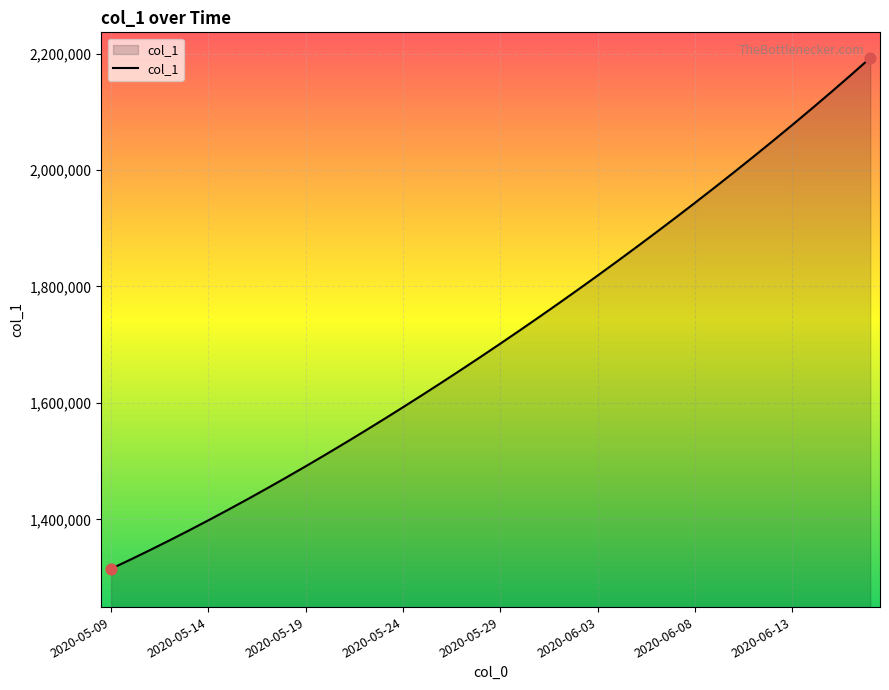

What is the greatest value displayed?

2192582.0